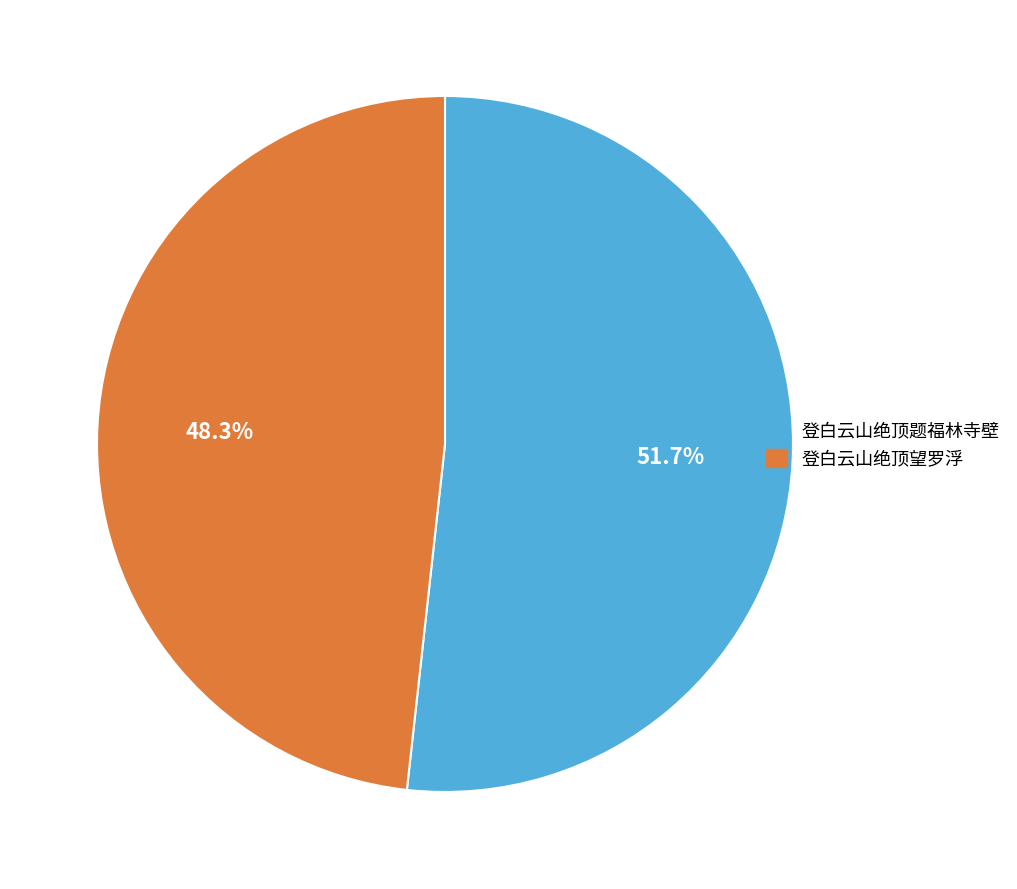

Between 登白云山绝顶题福林寺壁 and 登白云山绝顶望罗浮, which is larger?

登白云山绝顶题福林寺壁